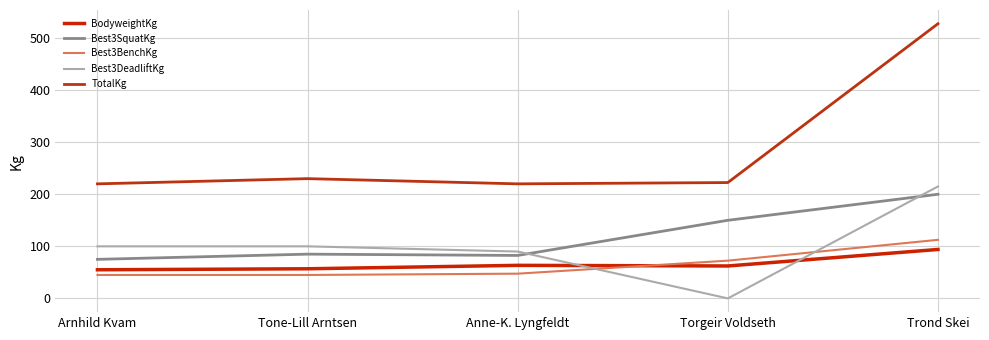

What is the label of the 4th point from the left?

Torgeir Voldseth